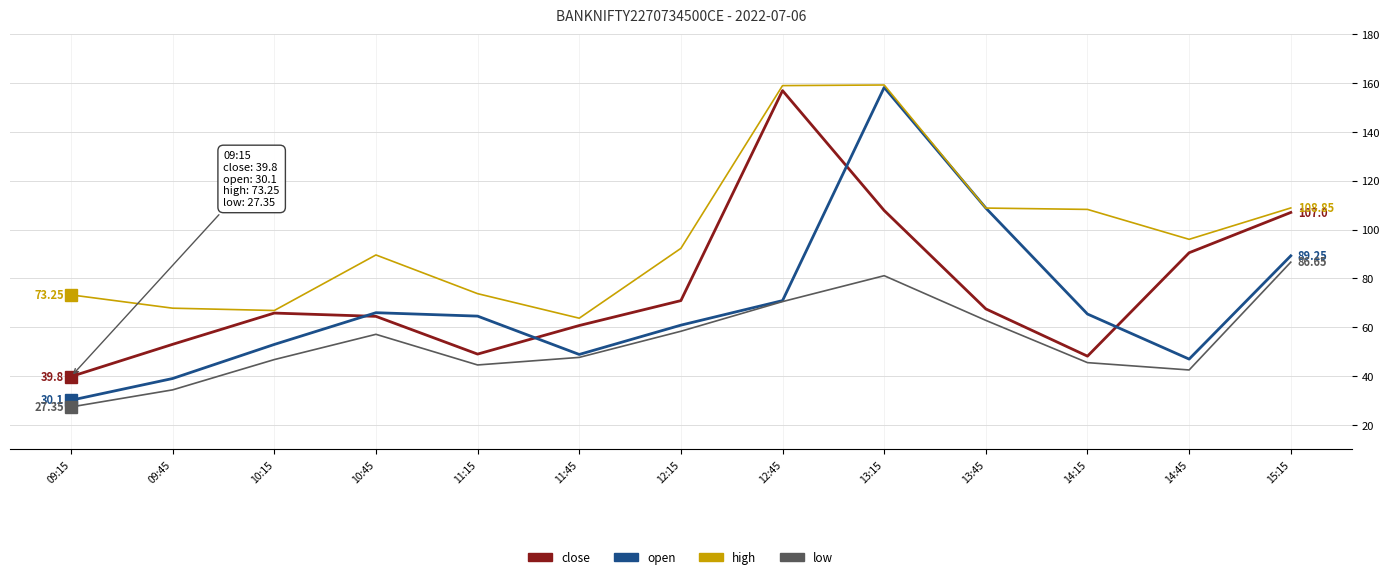

How many values in the high series are below 92?

6